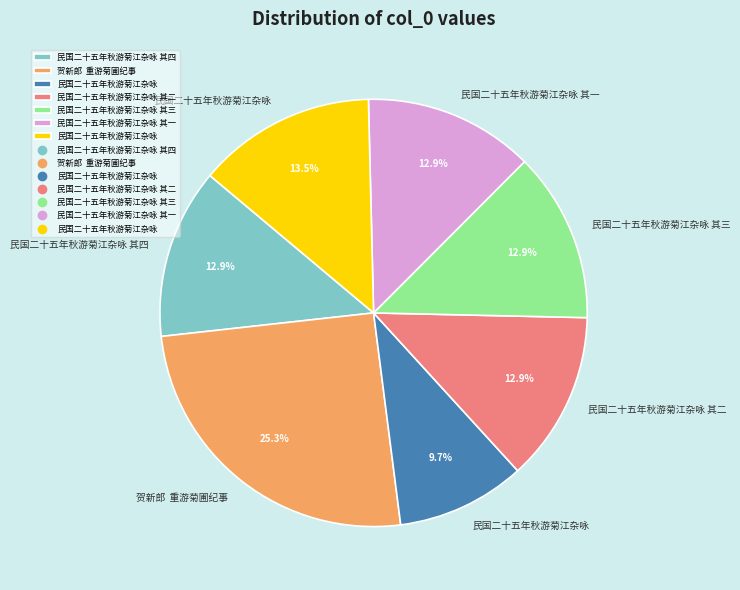

To the nearest percent, what is the difference between the largest and smallest slice percentages?

16%